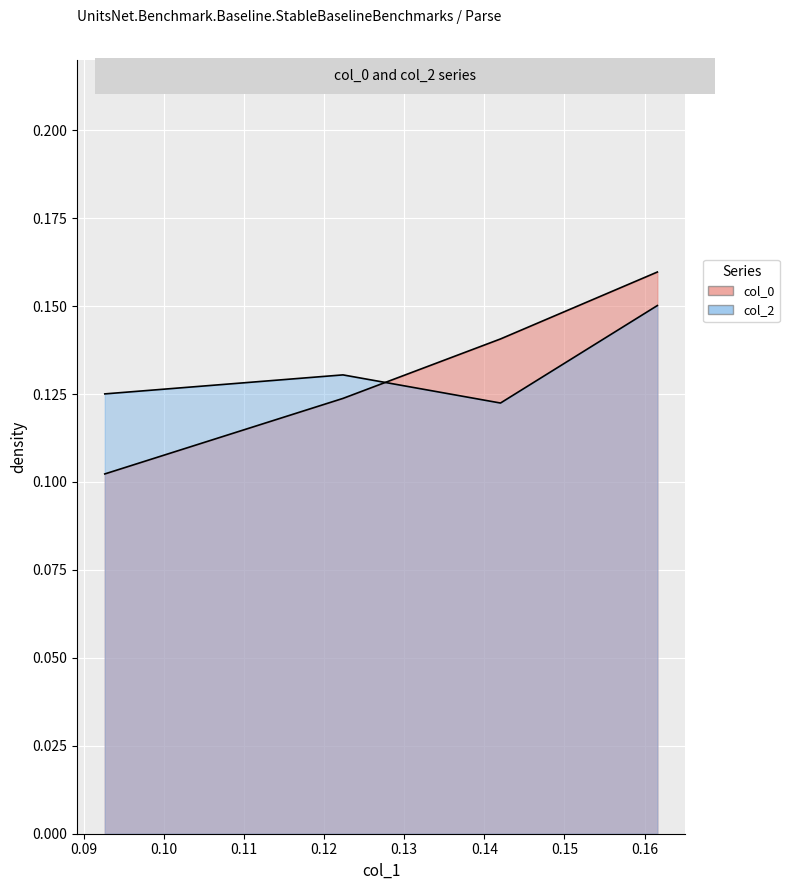

What is the value of the col_2 point at the 3rd from the left?

0.1